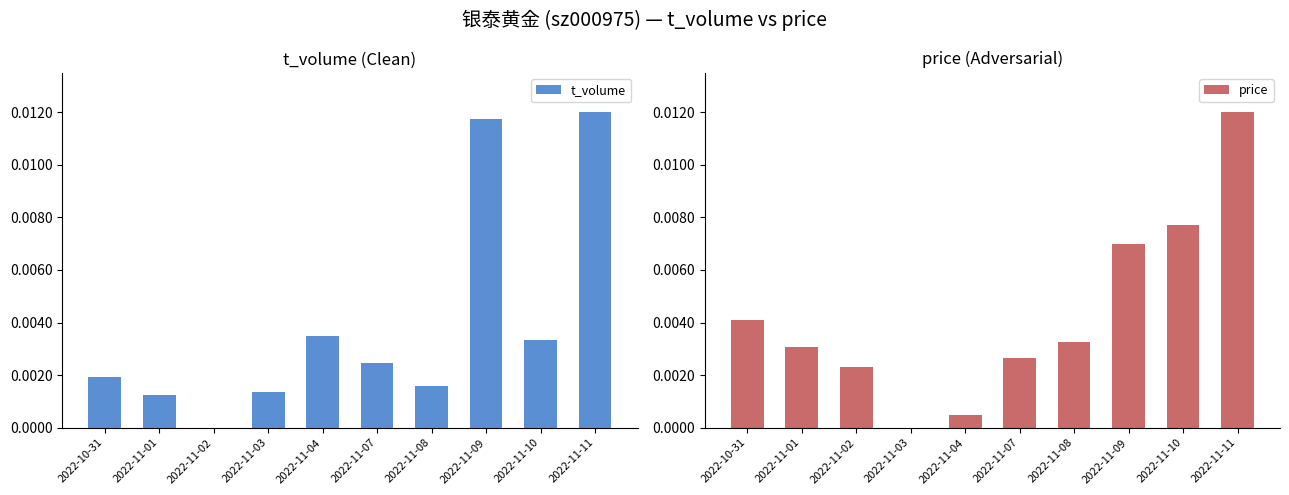

At 2022-11-01, list the series in order from smallest to largest.

t_volume, price